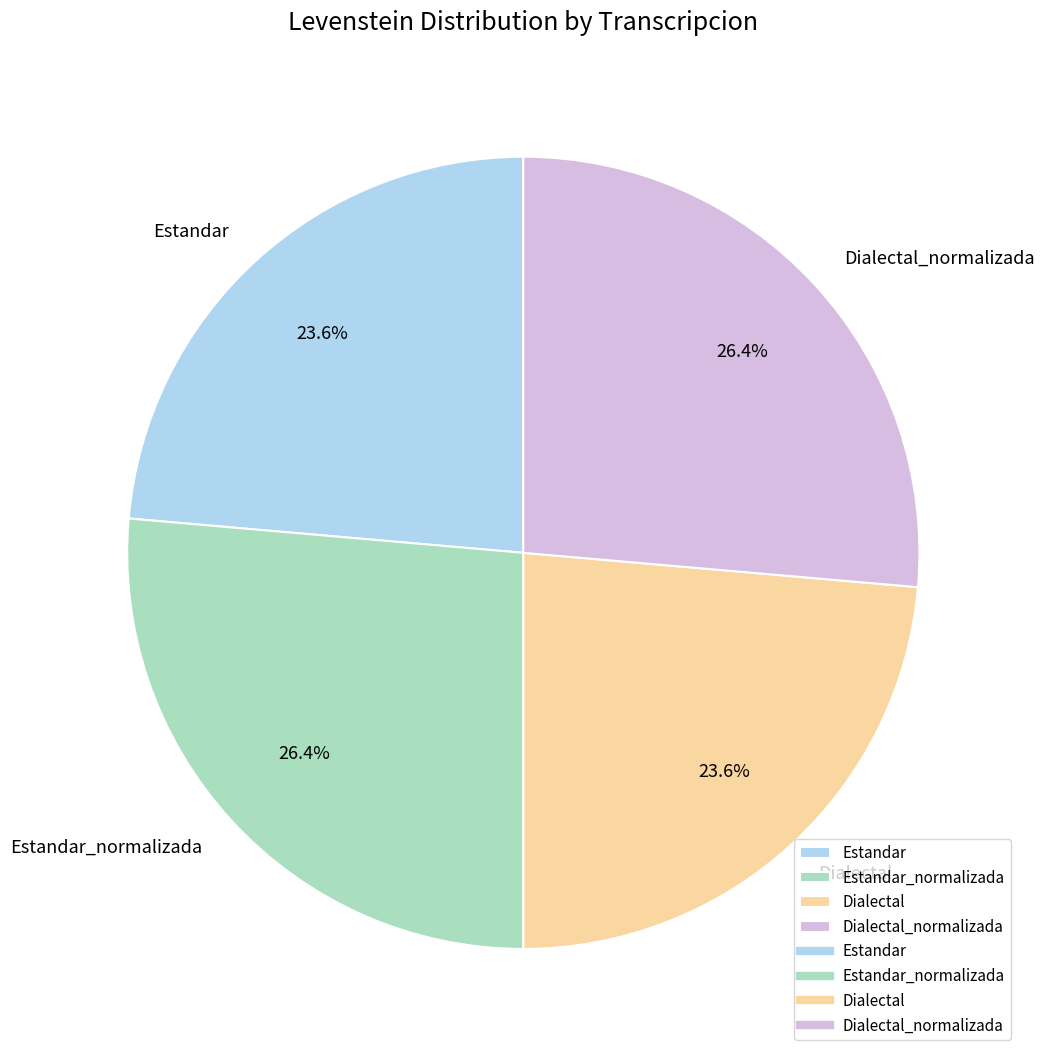

True or false: Estandar_normalizada accounts for 36% of the total.

False